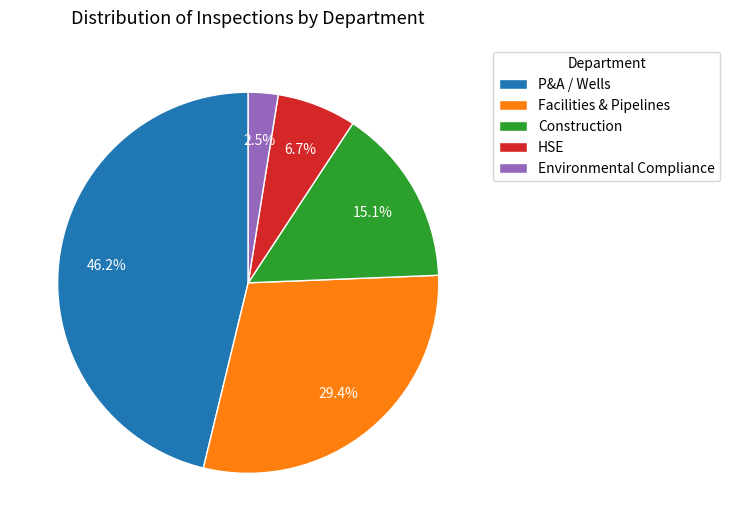

Rank the categories by value from highest to lowest.

P&A / Wells, Facilities & Pipelines, Construction, HSE, Environmental Compliance